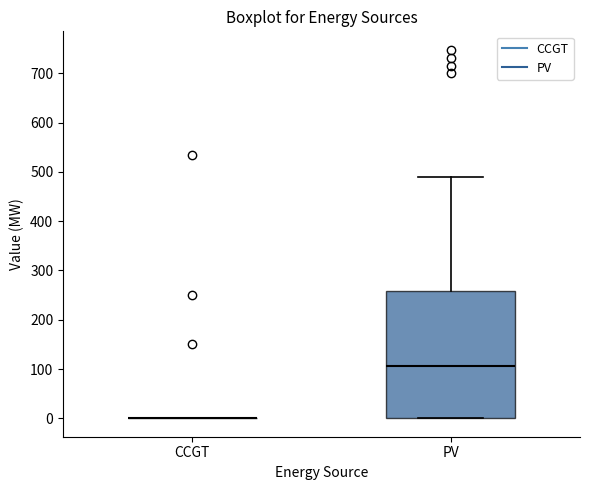

Reading left to right, transcribe this box plot: for each box, give where its median line is, the range the box spans, and where its two whiskers end, as read against the y-axis. The values are not printed on the chart, so give them approximately, as read against the axis.

CCGT: box collapsed to a line at 0, whiskers 0 to 0
PV: median 110, box 0 to 260, whiskers 0 to 490